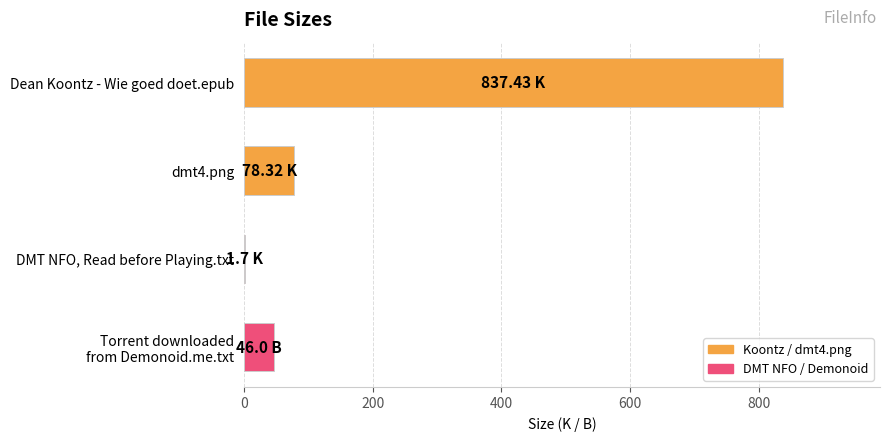

What is the change in value from Dean Koontz - Wie goed doet.epub to dmt4.png?

-759.1